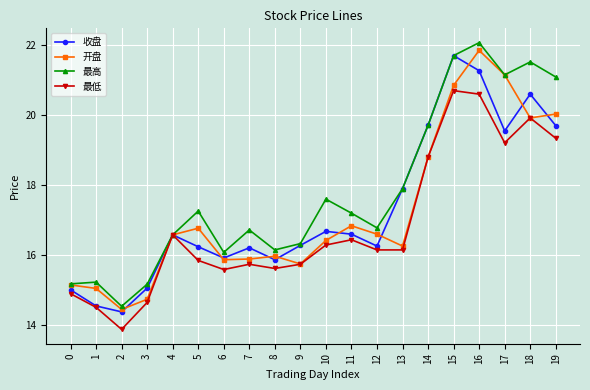

Is the value of 最高 at 16 greater than the value of 最低 at 10?

Yes